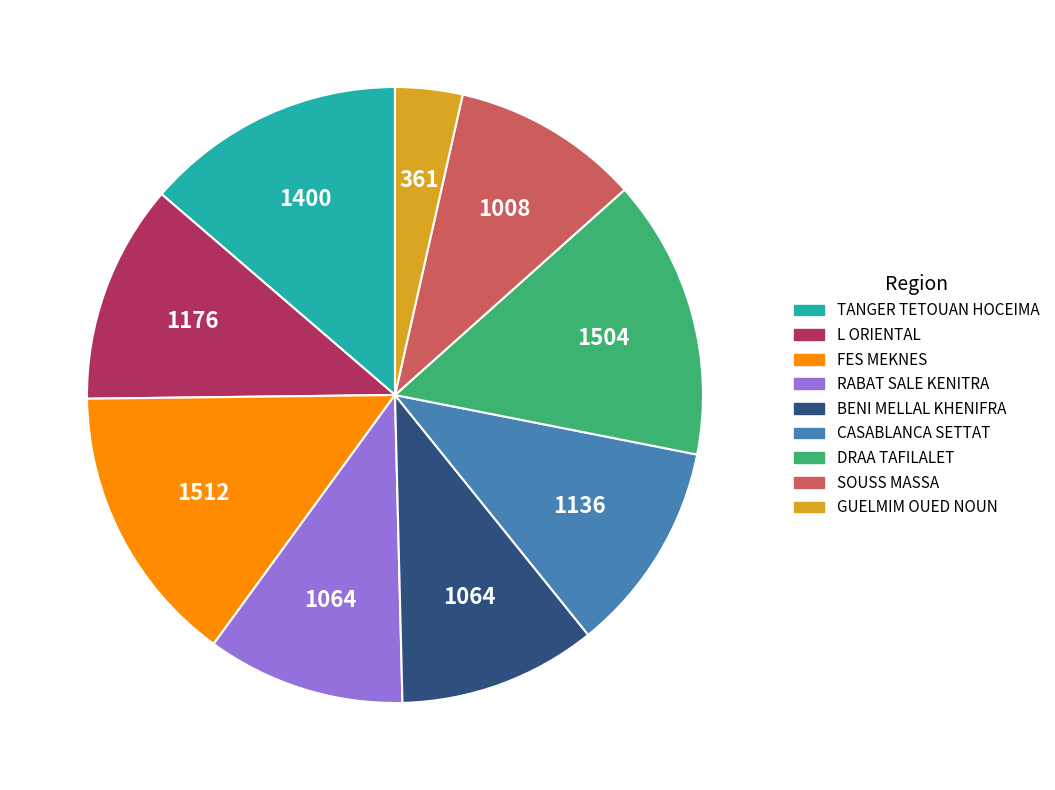

Do RABAT SALE KENITRA and BENI MELLAL KHENIFRA together represent more than half of the pie?

No